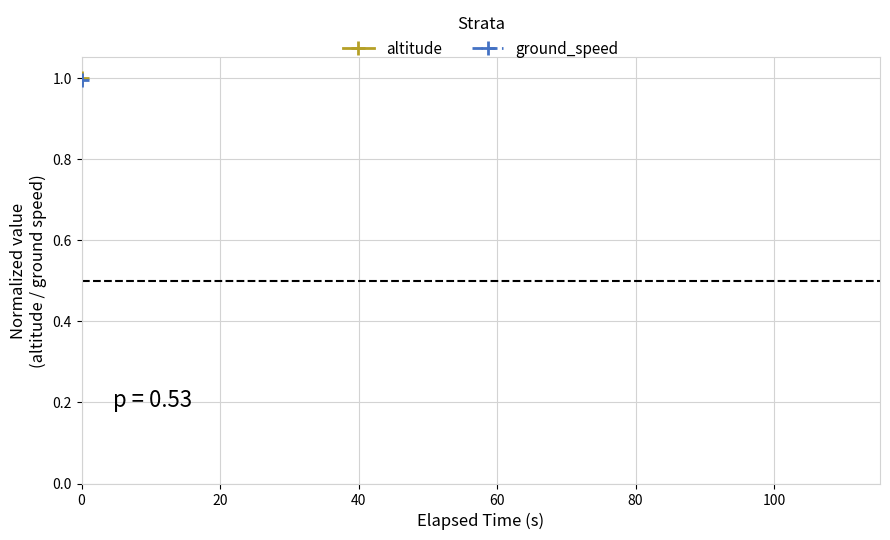

What are all the series names shown in the legend?

altitude, ground_speed